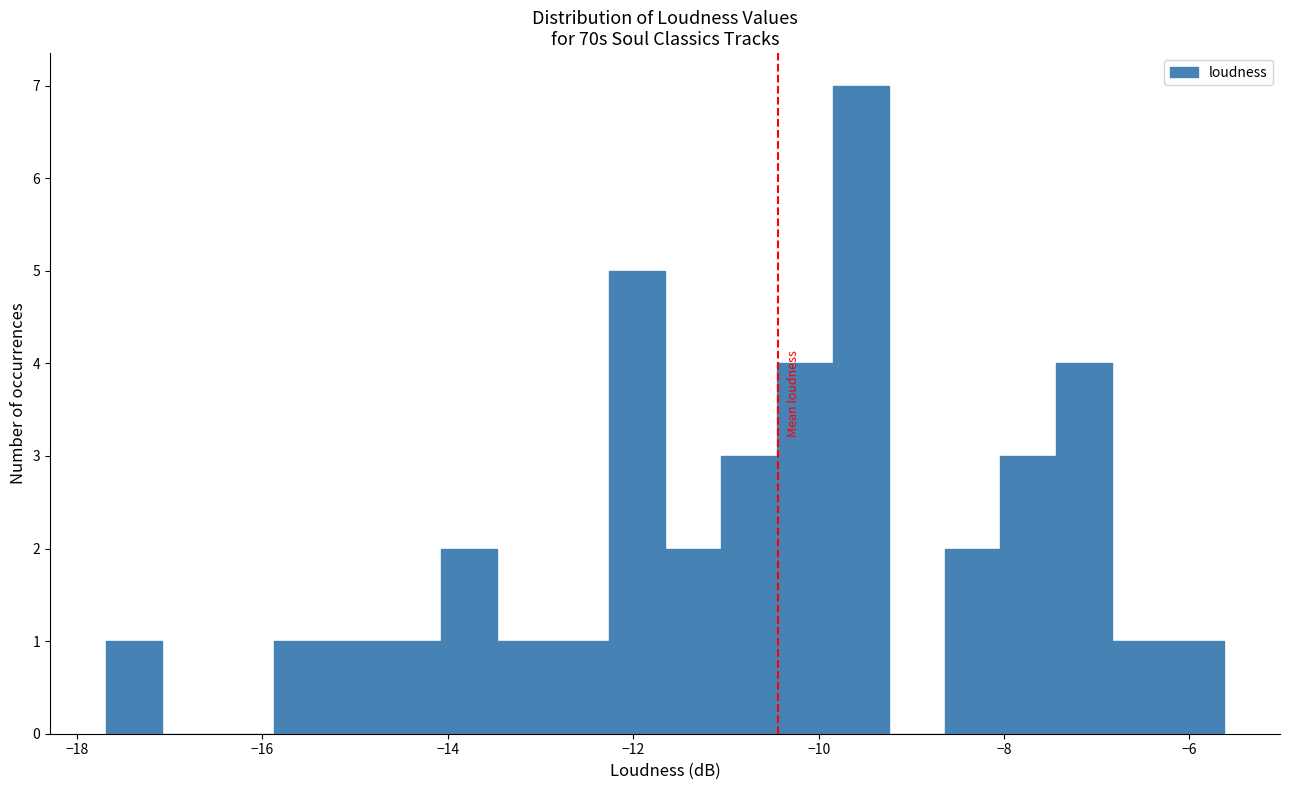

Read against the x-axis, roughly where is the centre of the tallest bar?

-9.6